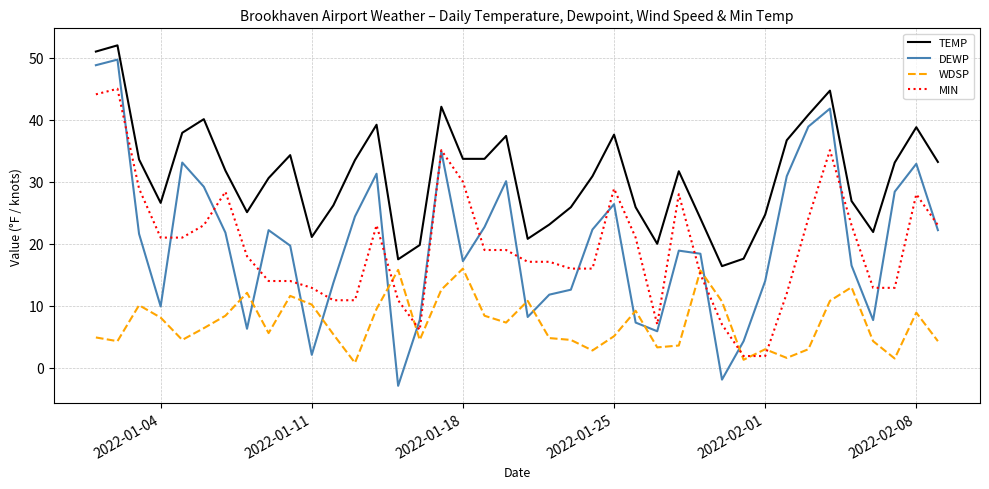

What is the maximum value for TEMP?

52.0